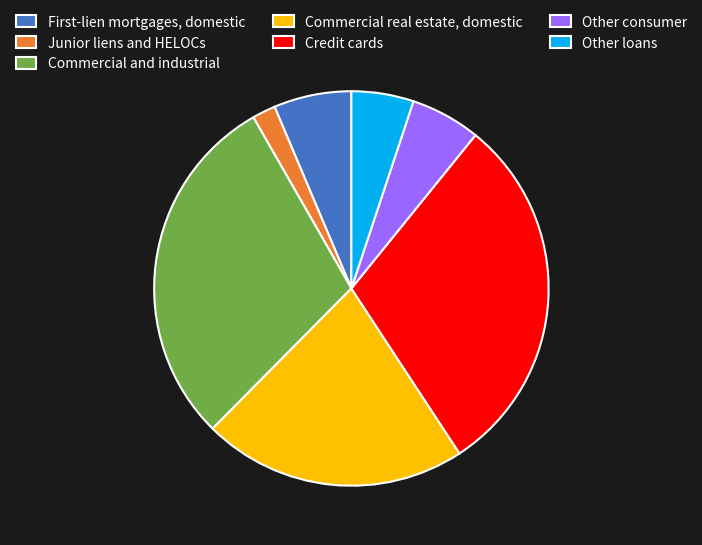

Do Commercial and industrial and Other loans together represent more than half of the pie?

No